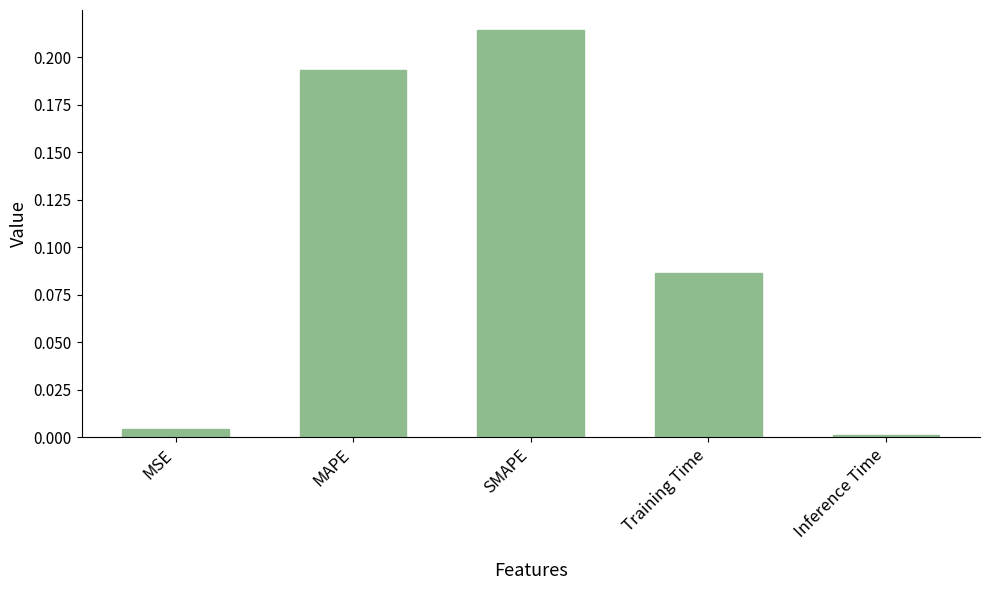

Where is the data nearest to the value 0?

Inference Time